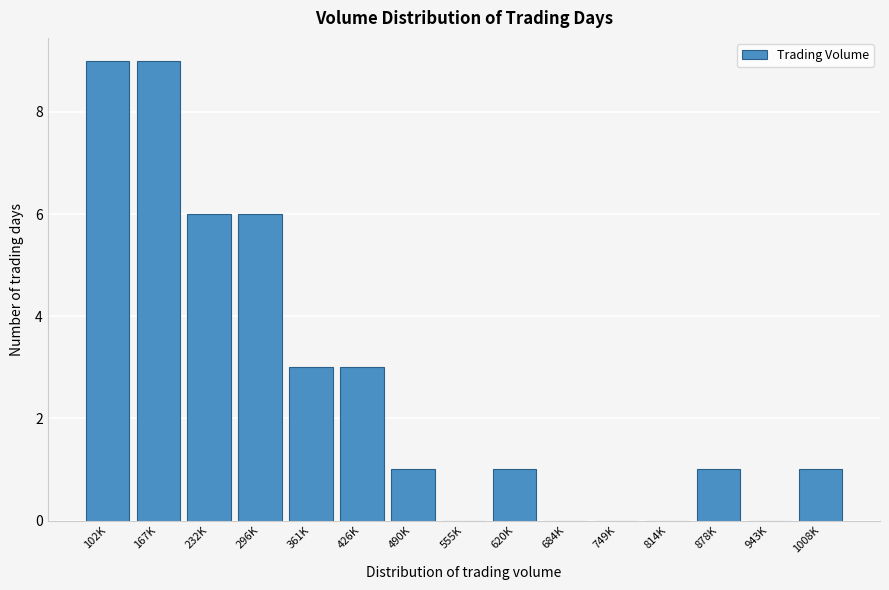

Reading left to right, transcribe all the data shown in this chart.

102K=9	167K=9	232K=6	296K=6	361K=3	426K=3	490K=1	555K=0	620K=1	684K=0	749K=0	814K=0	878K=1	943K=0	1008K=1